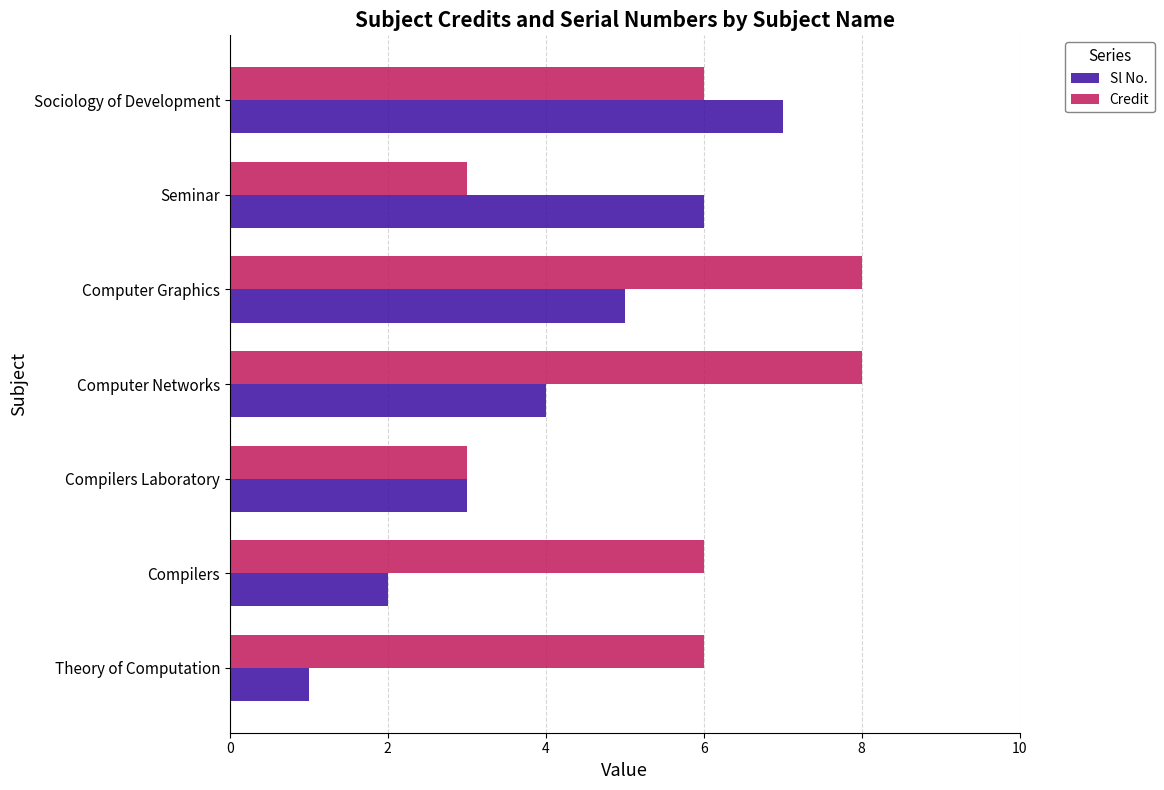

What is the spread (max minus min) of values at Computer Graphics?

3